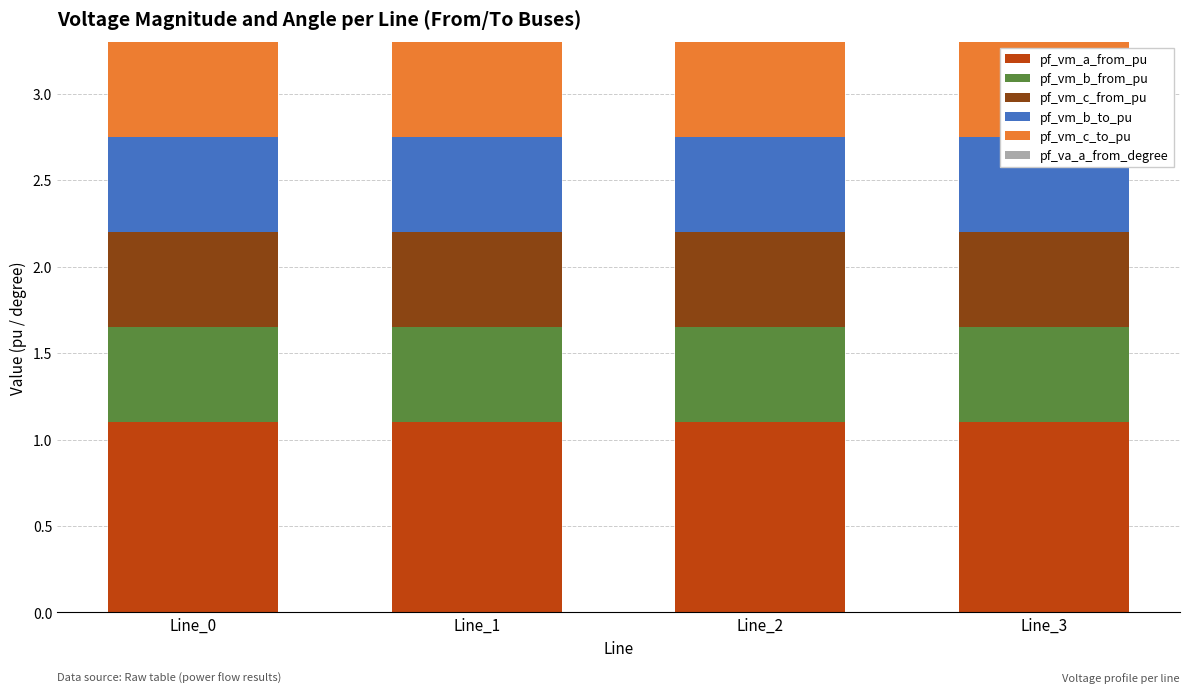

Does the chart contain any negative values?

No